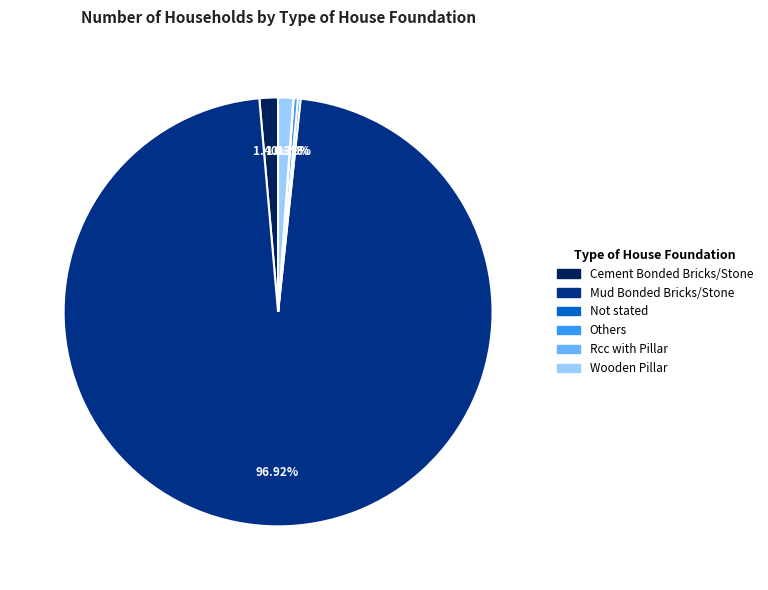

Between Mud Bonded Bricks/Stone and Wooden Pillar, which is larger?

Mud Bonded Bricks/Stone